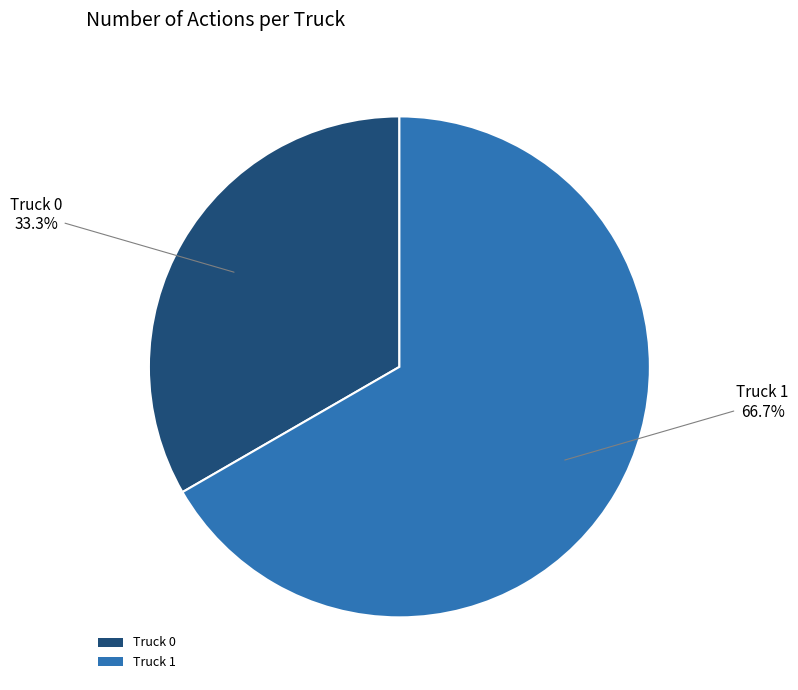

To the nearest percent, what is the difference between the Truck 1 and Truck 0 slice percentages?

33%